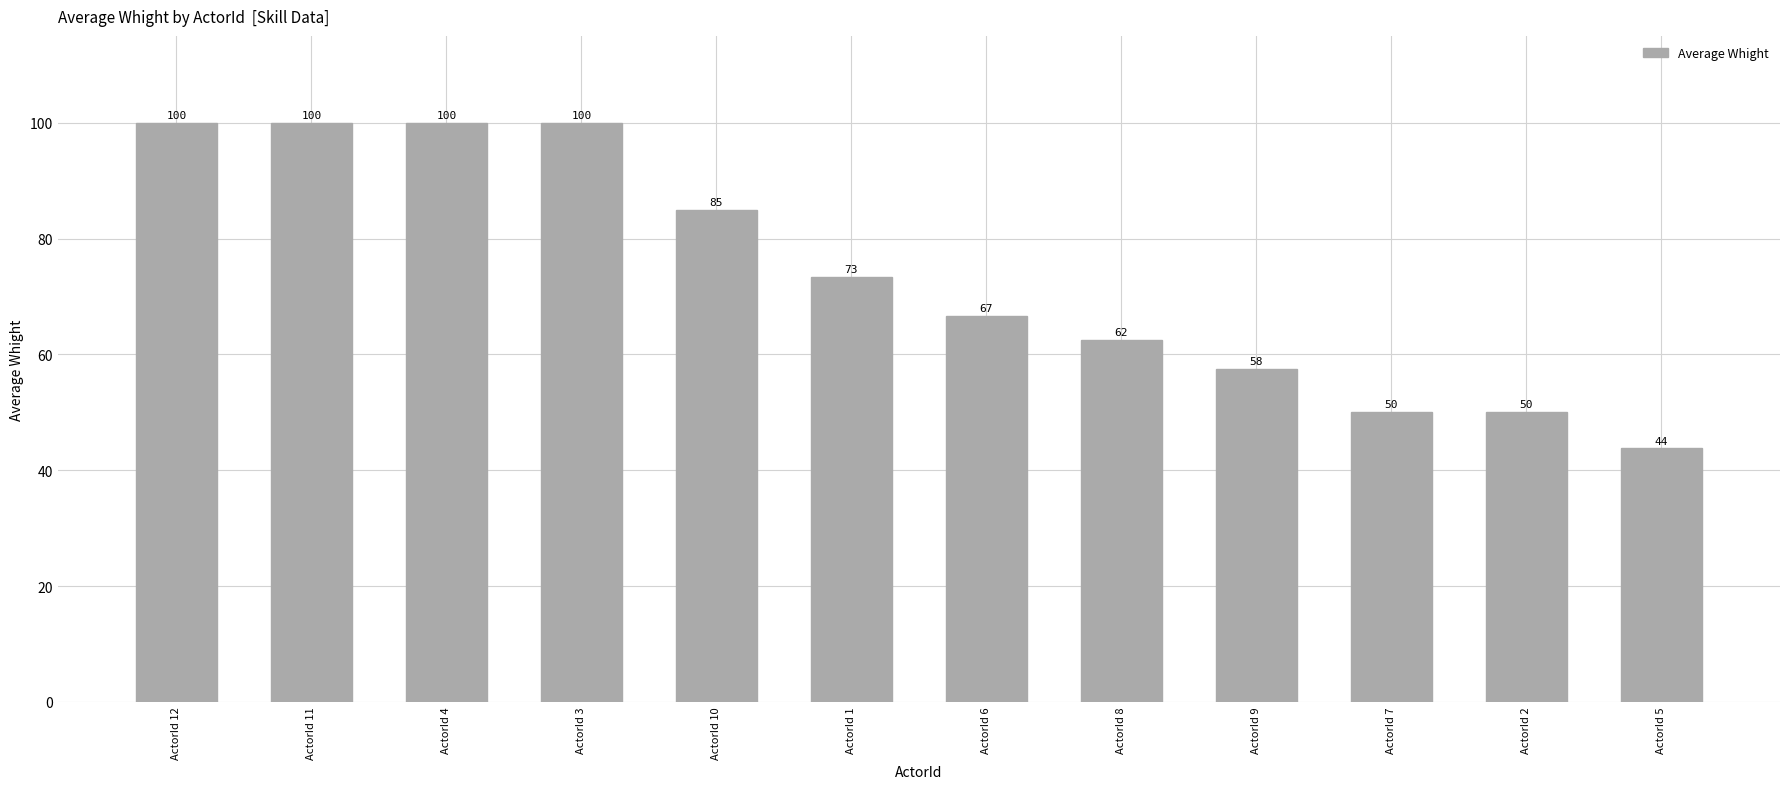

What is the maximum value shown in the chart?

100.0